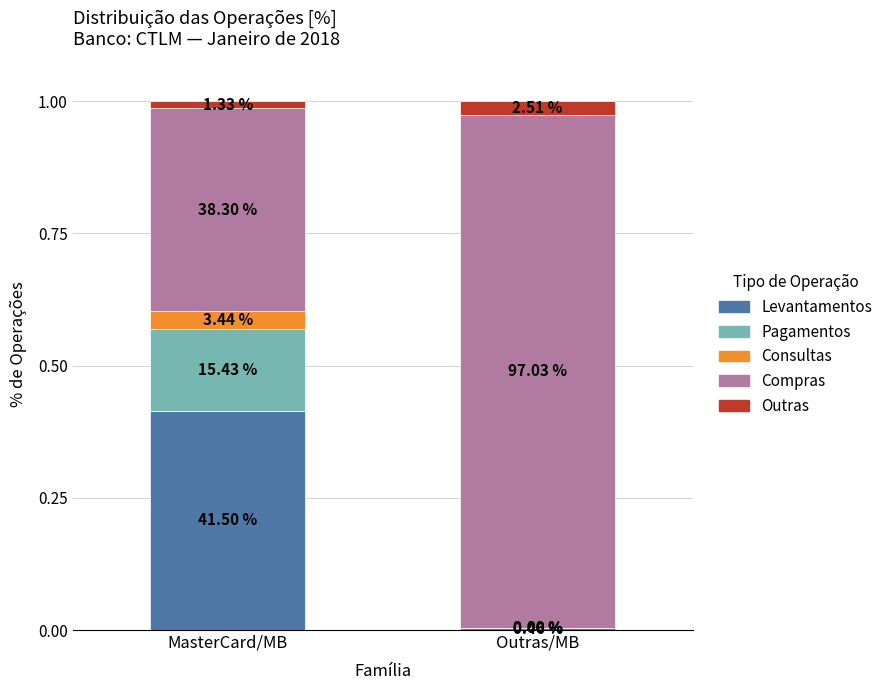

What are all the series names shown in the legend?

Levantamentos, Pagamentos, Consultas, Compras, Outras